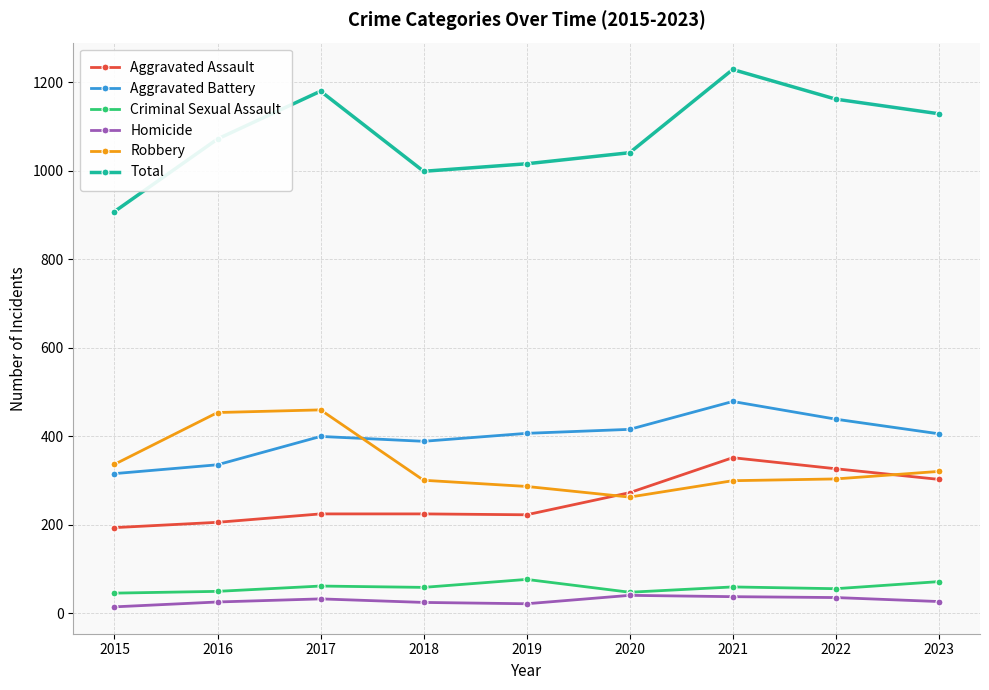

What is the average value of the Aggravated Battery series?

399